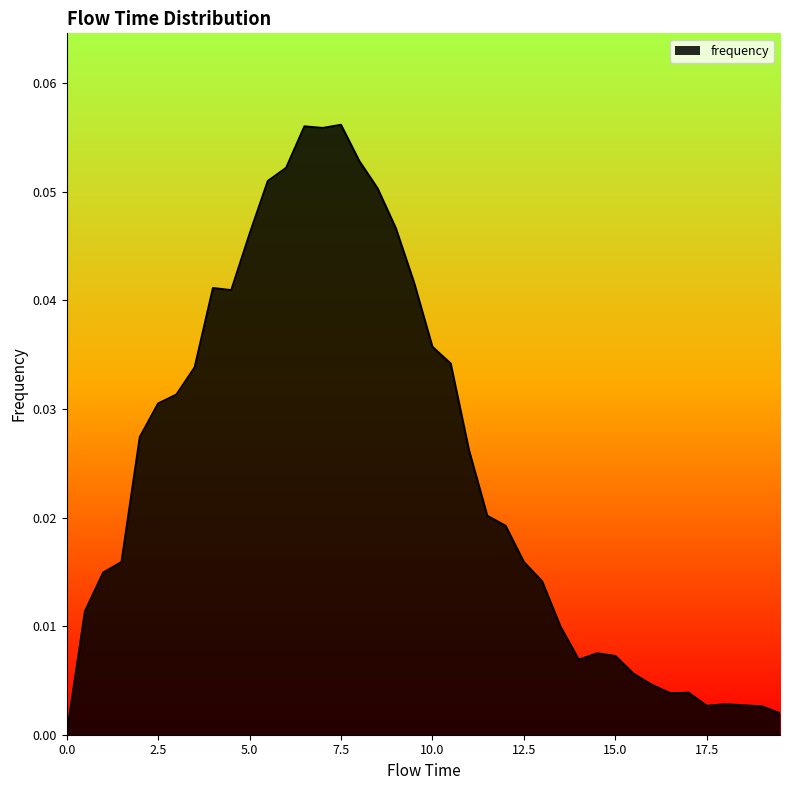

What is the difference between the maximum and second lowest values?

0.1